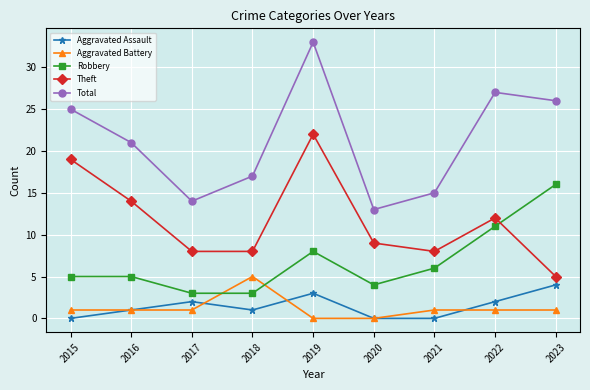

How many lines are shown in the chart?

5